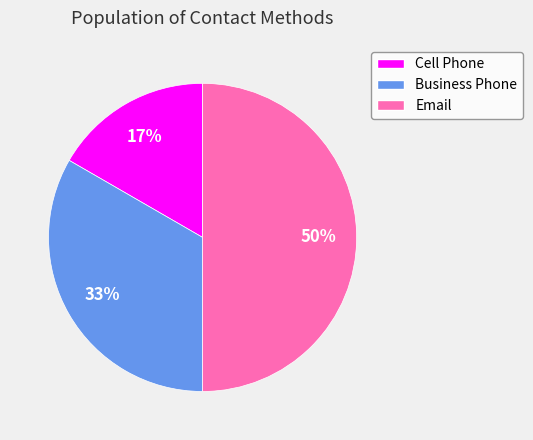

Which slice is the largest?

Email